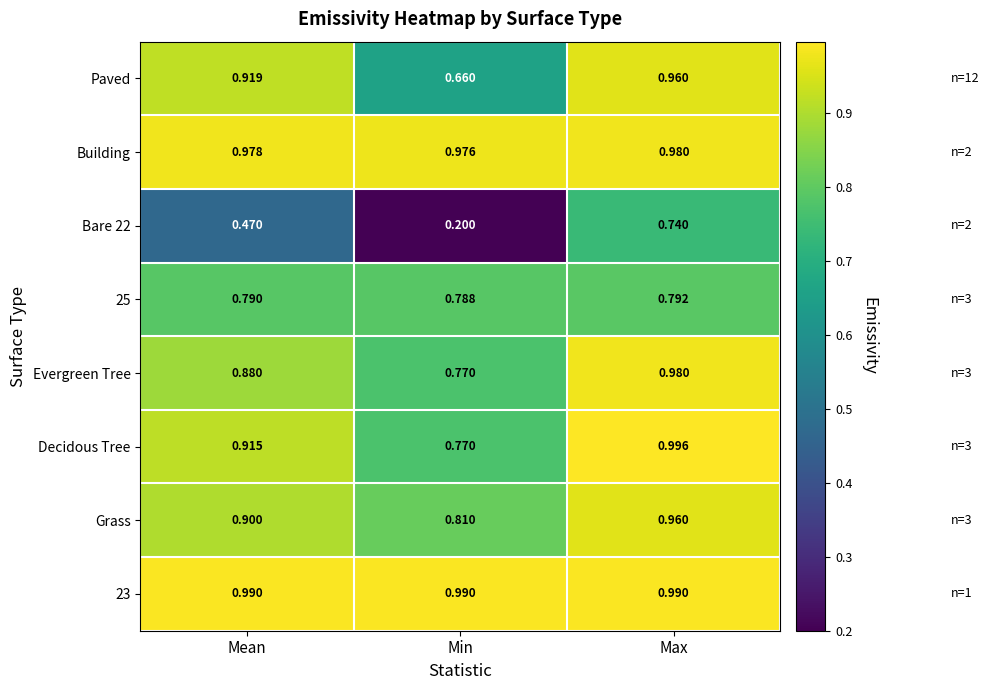

At which category does the chart reach its minimum across all series?

Min